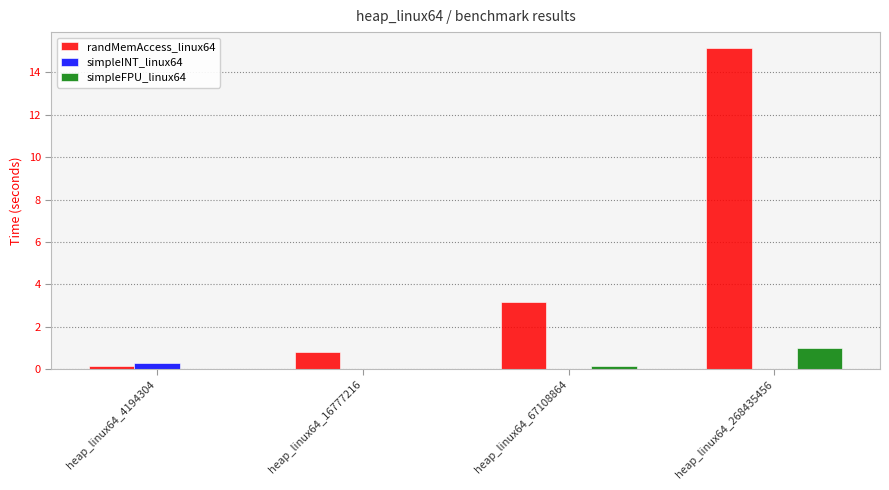

At which category does the chart reach its peak across all series?

heap_linux64_268435456